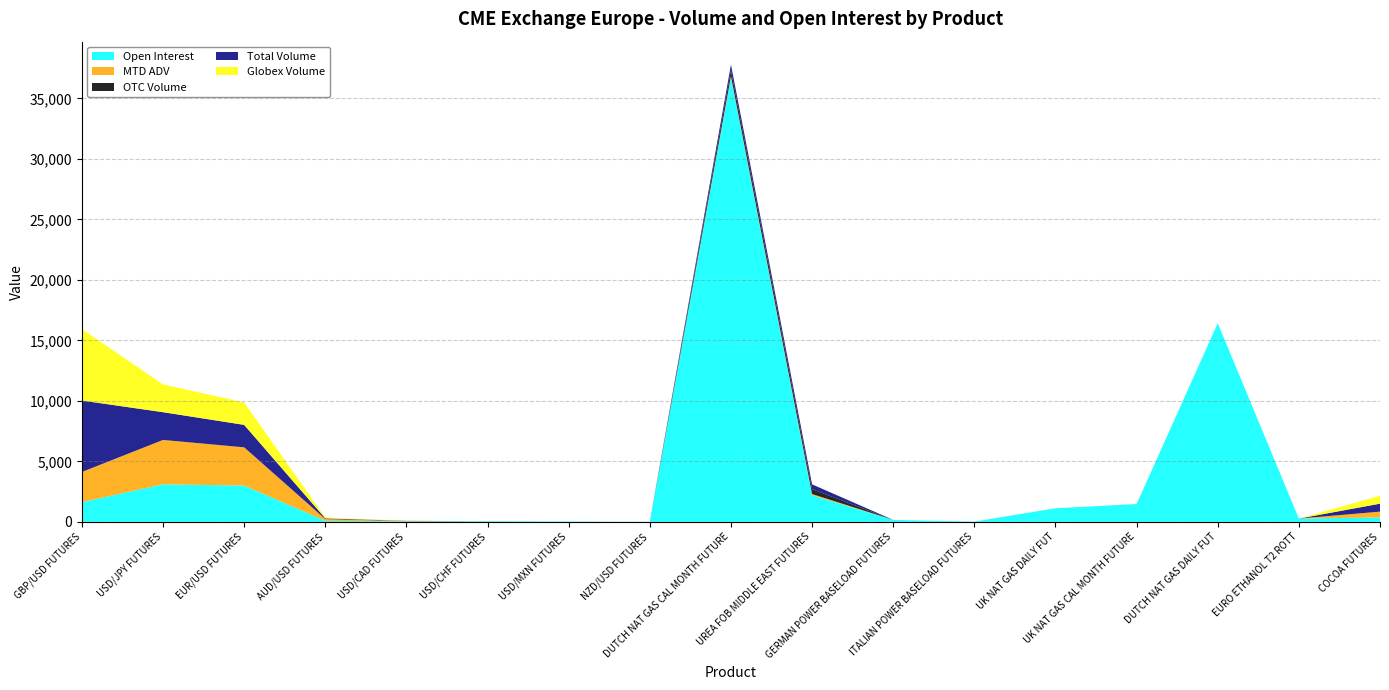

Reading left to right, extract all data points from this chart.

Open Interest: GBP/USD FUTURES=1631.0	USD/JPY FUTURES=3103.0	EUR/USD FUTURES=3001.0	AUD/USD FUTURES=89.0	USD/CAD FUTURES=41.0	USD/CHF FUTURES=50.0	USD/MXN FUTURES=32.0	NZD/USD FUTURES=10.0	DUTCH NAT GAS CAL MONTH FUTURE=36725.0	UREA FOB MIDDLE EAST FUTURES=2200.0	GERMAN POWER BASELOAD FUTURES=161.0	ITALIAN POWER BASELOAD FUTURES=20.0	UK NAT GAS DAILY FUT=1125.0	UK NAT GAS CAL MONTH FUTURE=1470.0	DUTCH NAT GAS DAILY FUT=16425.0	EURO ETHANOL T2 ROTT=270.0	COCOA FUTURES=366.0
MTD ADV: GBP/USD FUTURES=2493.2	USD/JPY FUTURES=3669.3	EUR/USD FUTURES=3159.3	AUD/USD FUTURES=141.7	USD/CAD FUTURES=16.0	USD/CHF FUTURES=9.8	USD/MXN FUTURES=0.0	NZD/USD FUTURES=2.7	DUTCH NAT GAS CAL MONTH FUTURE=121.7	UREA FOB MIDDLE EAST FUTURES=100.0	GERMAN POWER BASELOAD FUTURES=1.4	ITALIAN POWER BASELOAD FUTURES=1.7	UK NAT GAS DAILY FUT=0.0	UK NAT GAS CAL MONTH FUTURE=6.2	DUTCH NAT GAS DAILY FUT=0.0	EURO ETHANOL T2 ROTT=0.0	COCOA FUTURES=478.8
OTC Volume: GBP/USD FUTURES=0.0	USD/JPY FUTURES=0.0	EUR/USD FUTURES=0.0	AUD/USD FUTURES=0.0	USD/CAD FUTURES=0.0	USD/CHF FUTURES=0.0	USD/MXN FUTURES=0.0	NZD/USD FUTURES=0.0	DUTCH NAT GAS CAL MONTH FUTURE=480.0	UREA FOB MIDDLE EAST FUTURES=400.0	GERMAN POWER BASELOAD FUTURES=0.0	ITALIAN POWER BASELOAD FUTURES=0.0	UK NAT GAS DAILY FUT=0.0	UK NAT GAS CAL MONTH FUTURE=0.0	DUTCH NAT GAS DAILY FUT=0.0	EURO ETHANOL T2 ROTT=0.0	COCOA FUTURES=0.0
Total Volume: GBP/USD FUTURES=5906.0	USD/JPY FUTURES=2295.0	EUR/USD FUTURES=1857.0	AUD/USD FUTURES=61.0	USD/CAD FUTURES=24.0	USD/CHF FUTURES=0.0	USD/MXN FUTURES=0.0	NZD/USD FUTURES=0.0	DUTCH NAT GAS CAL MONTH FUTURE=480.0	UREA FOB MIDDLE EAST FUTURES=400.0	GERMAN POWER BASELOAD FUTURES=0.0	ITALIAN POWER BASELOAD FUTURES=0.0	UK NAT GAS DAILY FUT=0.0	UK NAT GAS CAL MONTH FUTURE=0.0	DUTCH NAT GAS DAILY FUT=0.0	EURO ETHANOL T2 ROTT=0.0	COCOA FUTURES=659.0
Globex Volume: GBP/USD FUTURES=5906.0	USD/JPY FUTURES=2295.0	EUR/USD FUTURES=1857.0	AUD/USD FUTURES=61.0	USD/CAD FUTURES=24.0	USD/CHF FUTURES=0.0	USD/MXN FUTURES=0.0	NZD/USD FUTURES=0.0	DUTCH NAT GAS CAL MONTH FUTURE=0.0	UREA FOB MIDDLE EAST FUTURES=0.0	GERMAN POWER BASELOAD FUTURES=0.0	ITALIAN POWER BASELOAD FUTURES=0.0	UK NAT GAS DAILY FUT=0.0	UK NAT GAS CAL MONTH FUTURE=0.0	DUTCH NAT GAS DAILY FUT=0.0	EURO ETHANOL T2 ROTT=0.0	COCOA FUTURES=659.0